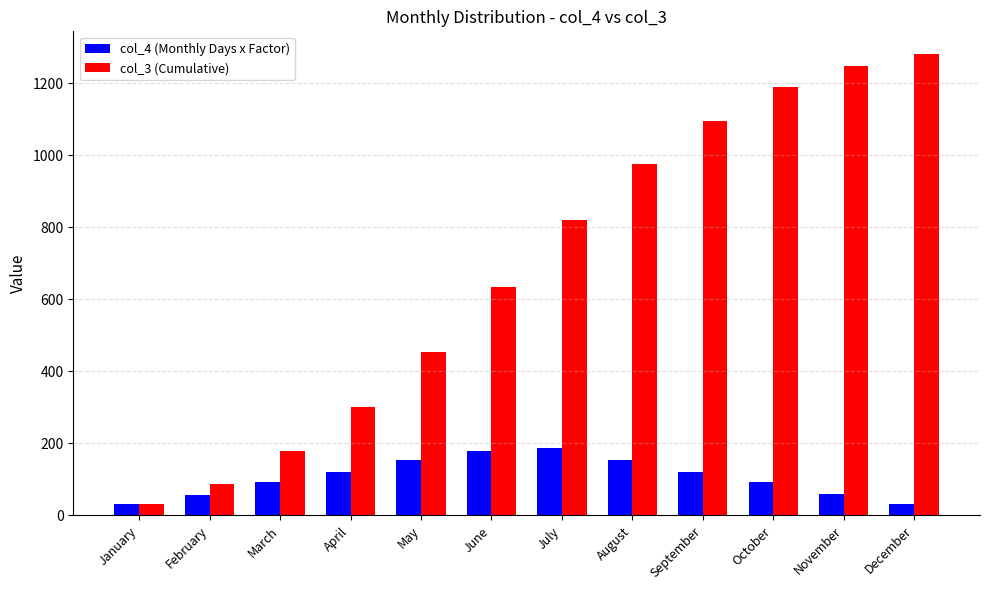

The col_3 (Cumulative) series shows 635 at June. True or false?

True